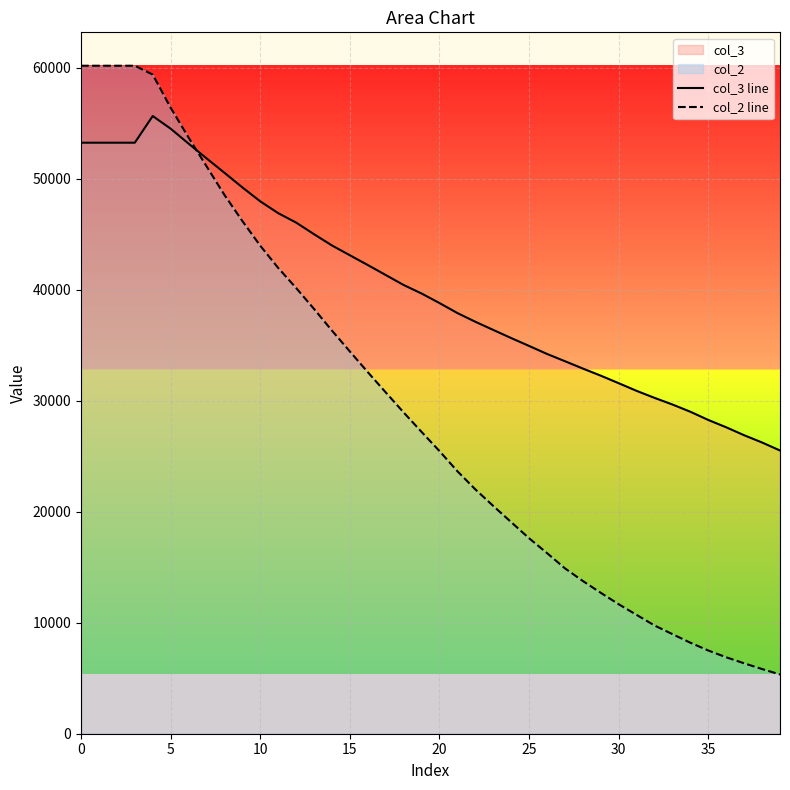

Which series has the largest total across all categories?

col_3 line